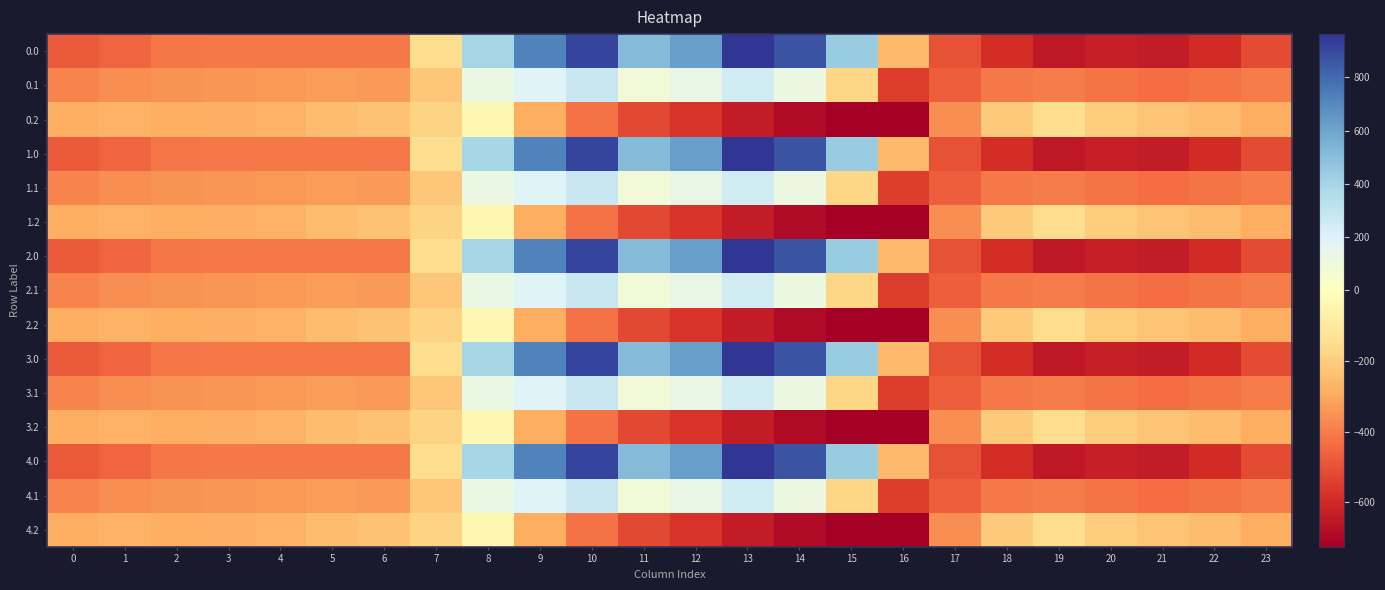

How many distinct data groups are displayed?

15